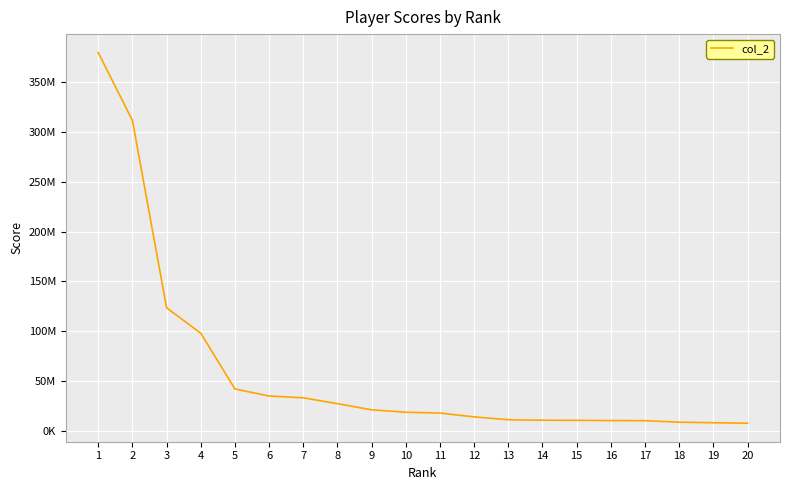

What is the value of the 3rd point from the left?

123414583